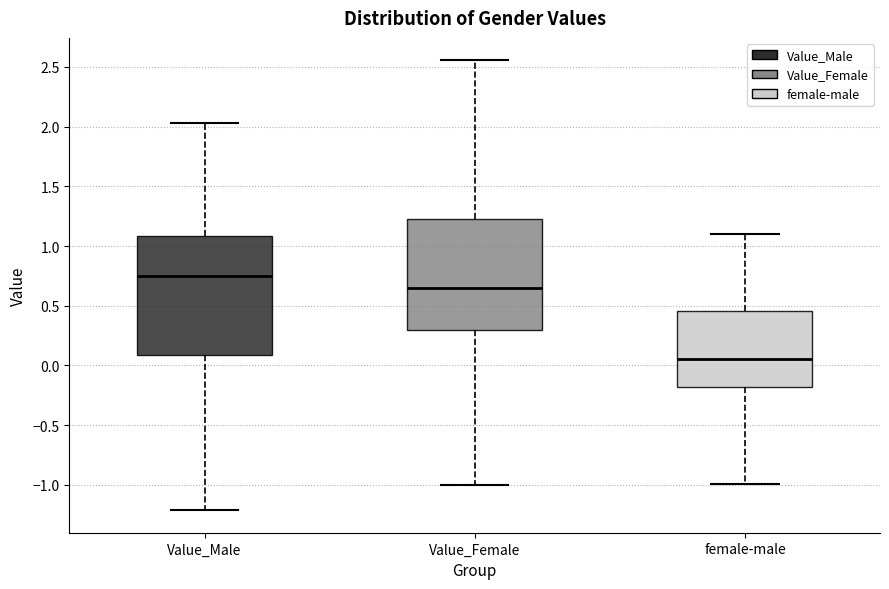

Where is the upper edge of the box for female-male on the y-axis? The values are not printed on the chart, so give them approximately, as read against the axis.

0.45